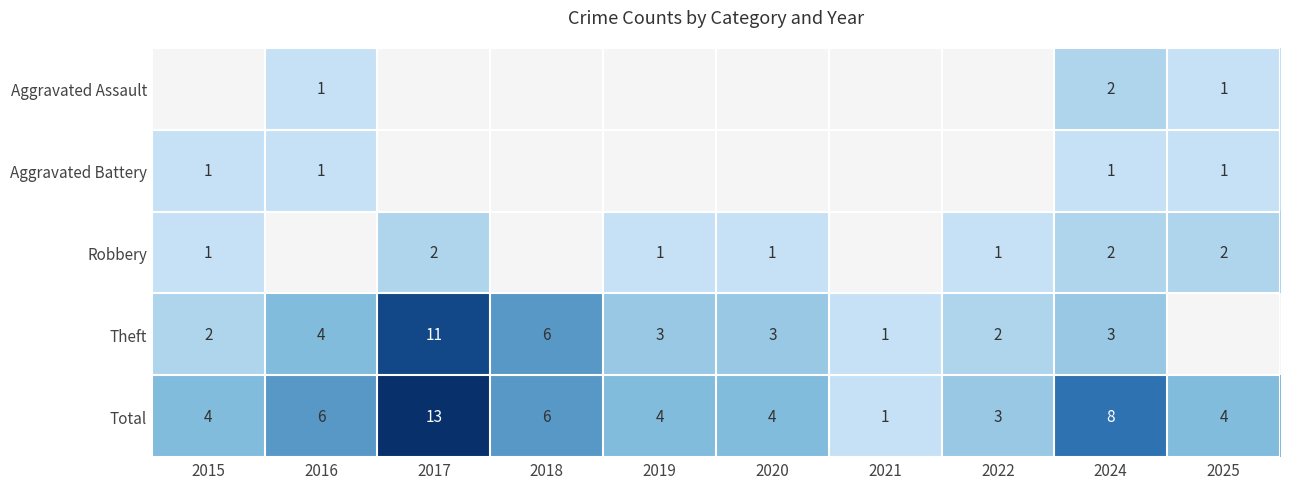

Which category has the lowest value in the Total series?

2021